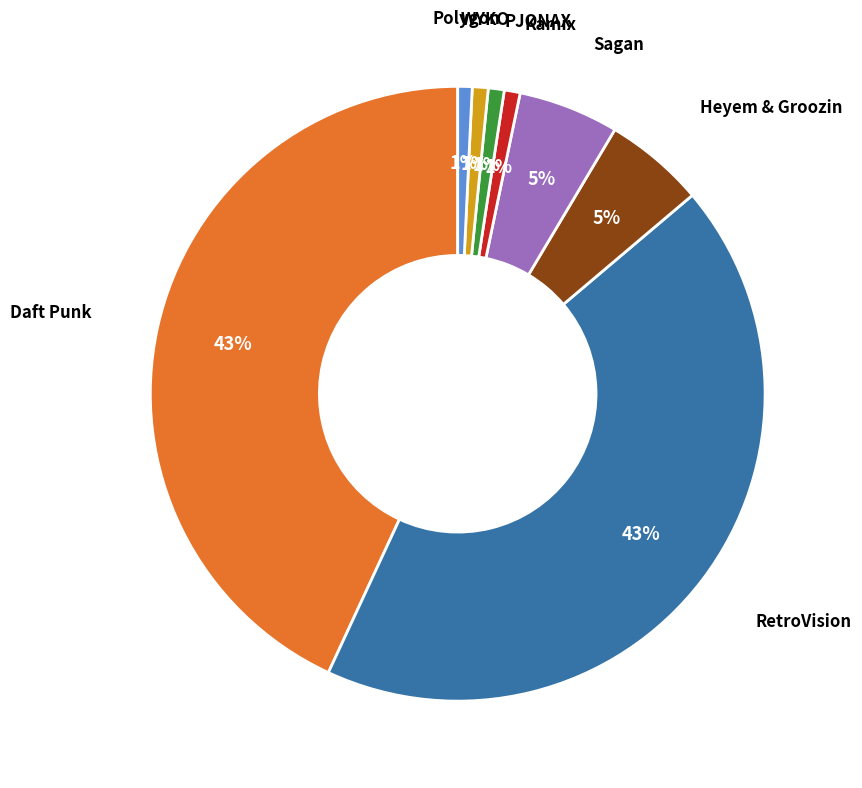

Is there a majority slice in this chart?

No